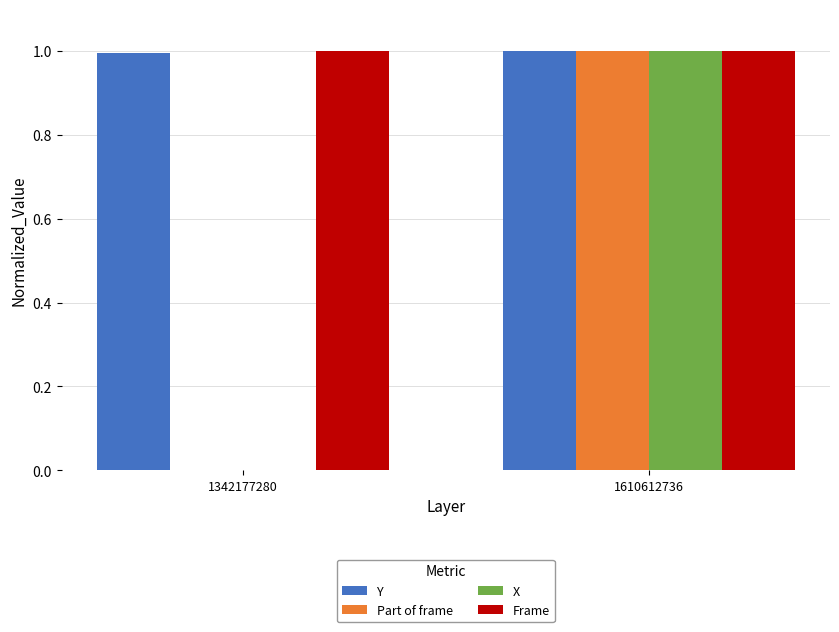

At which label does Part of frame reach its peak?

1610612736